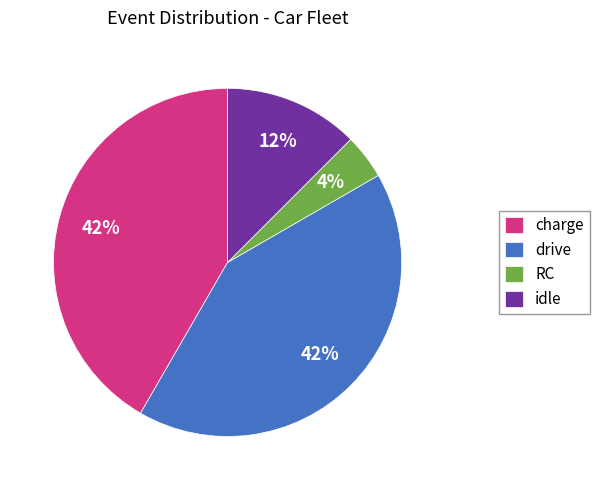

What percentage is the charge slice, to the nearest percent?

42%